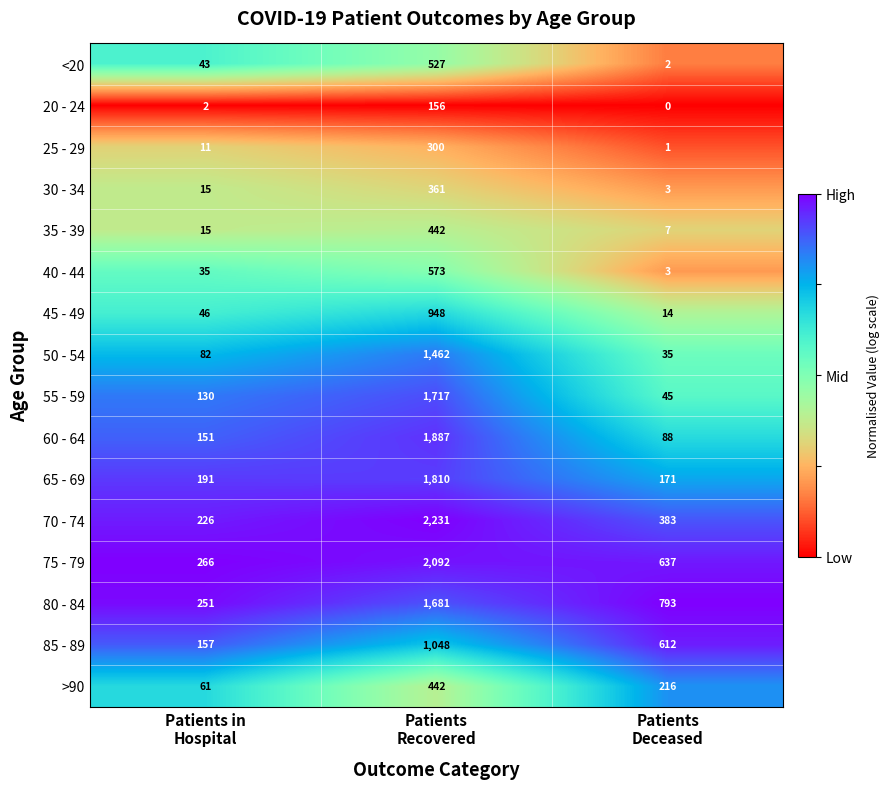

What is the maximum value shown in the chart?

2231